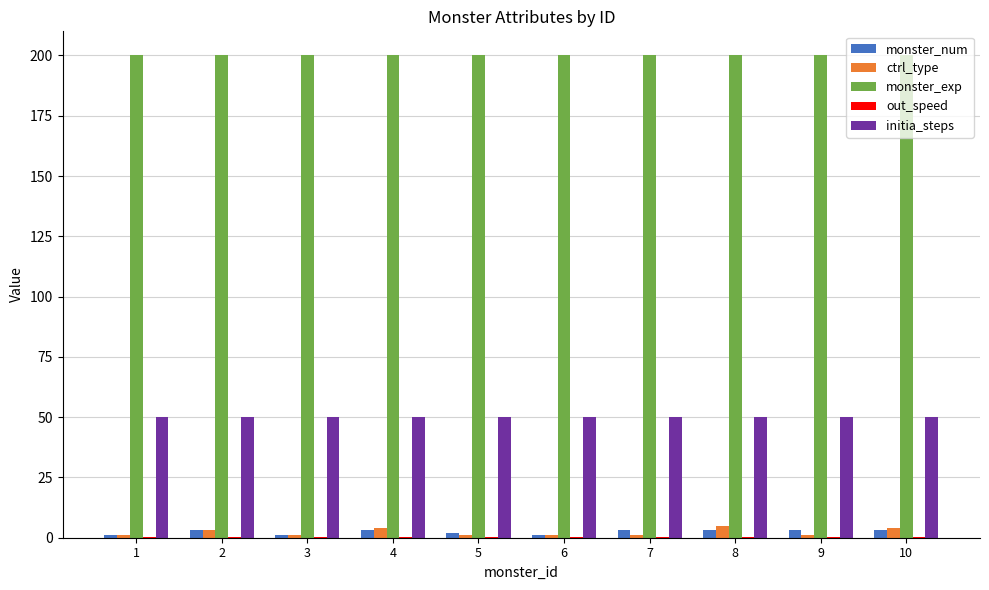

True or false: monster_exp has a value of 46.2 at 10.

False